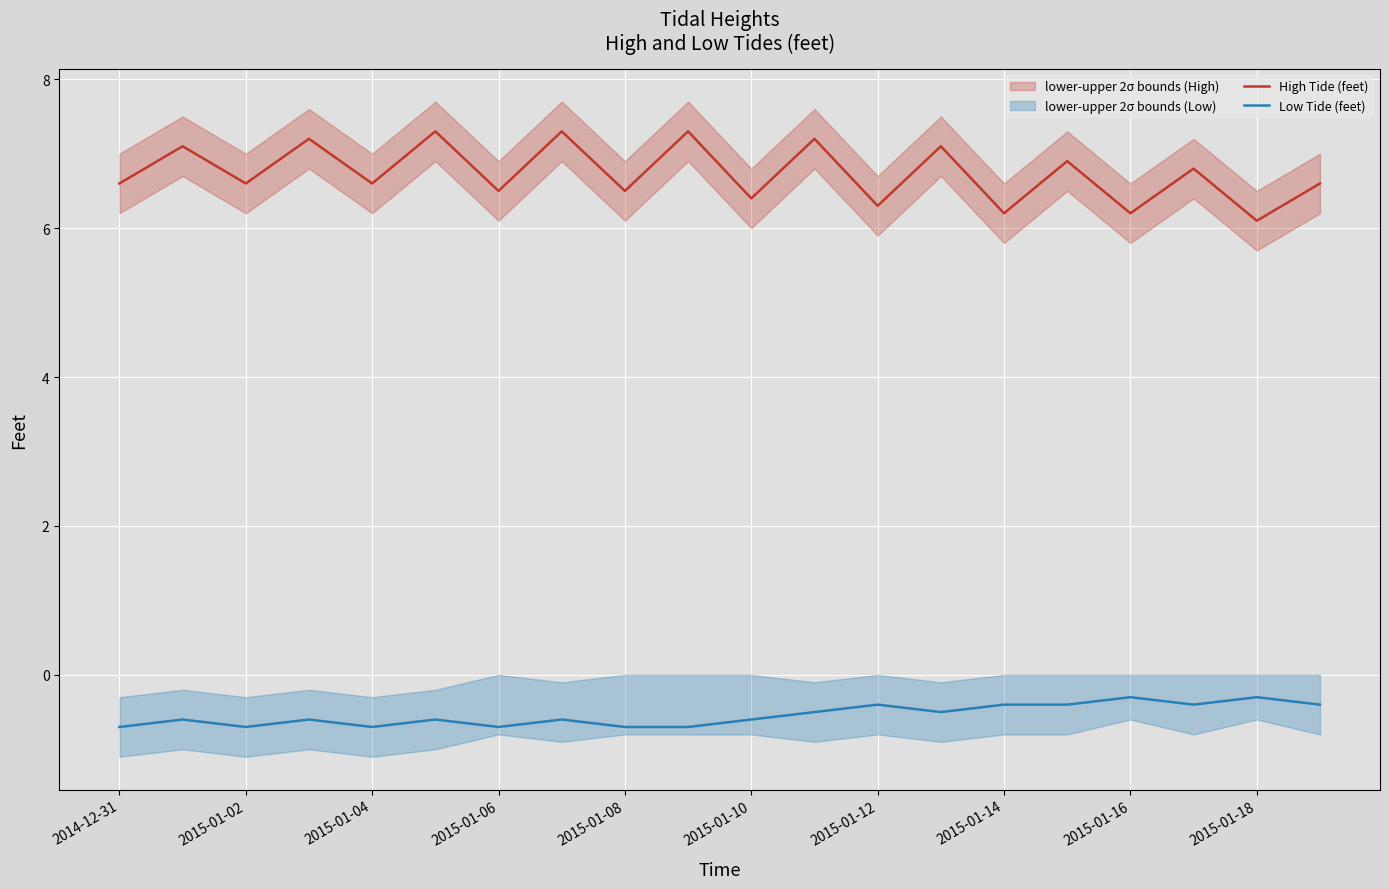

True or false: Low Tide (feet) and High Tide (feet) intersect in this chart.

False